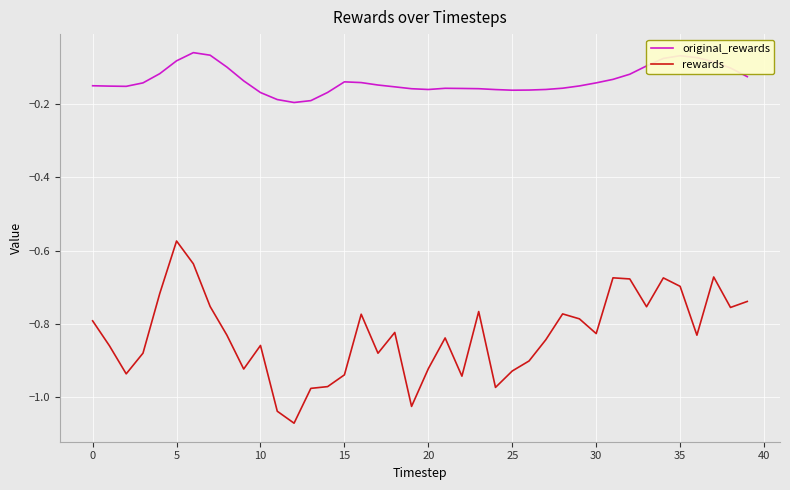

True or false: original_rewards and rewards intersect in this chart.

False